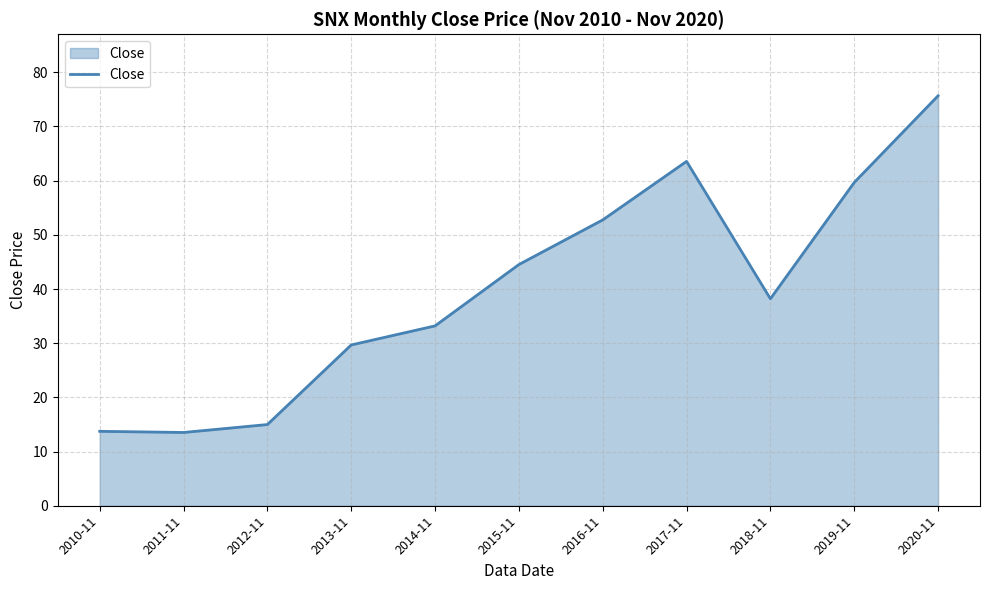

What position from the left is 2019-11?

10